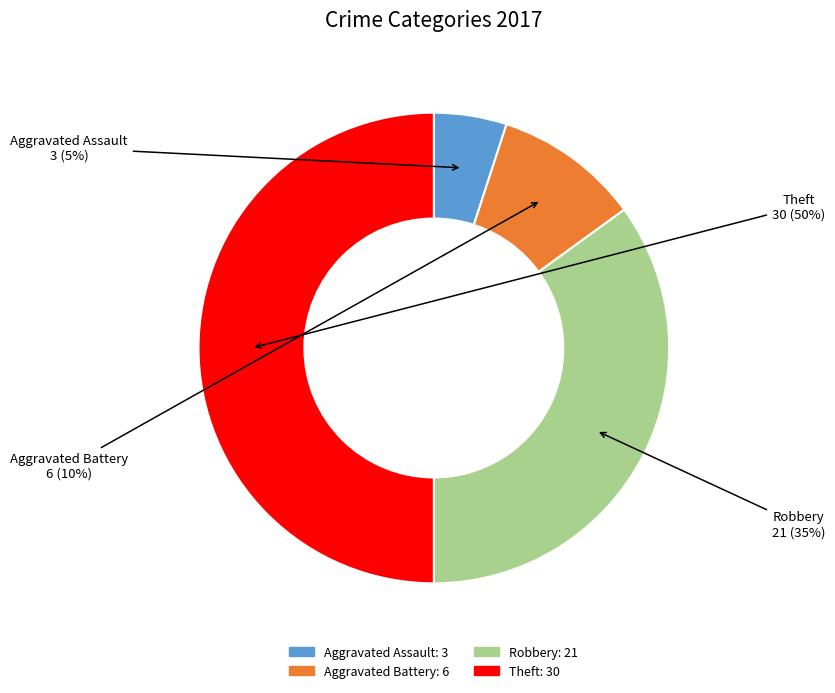

What is the ratio of the value at Theft to the value at Aggravated Battery?

5.0